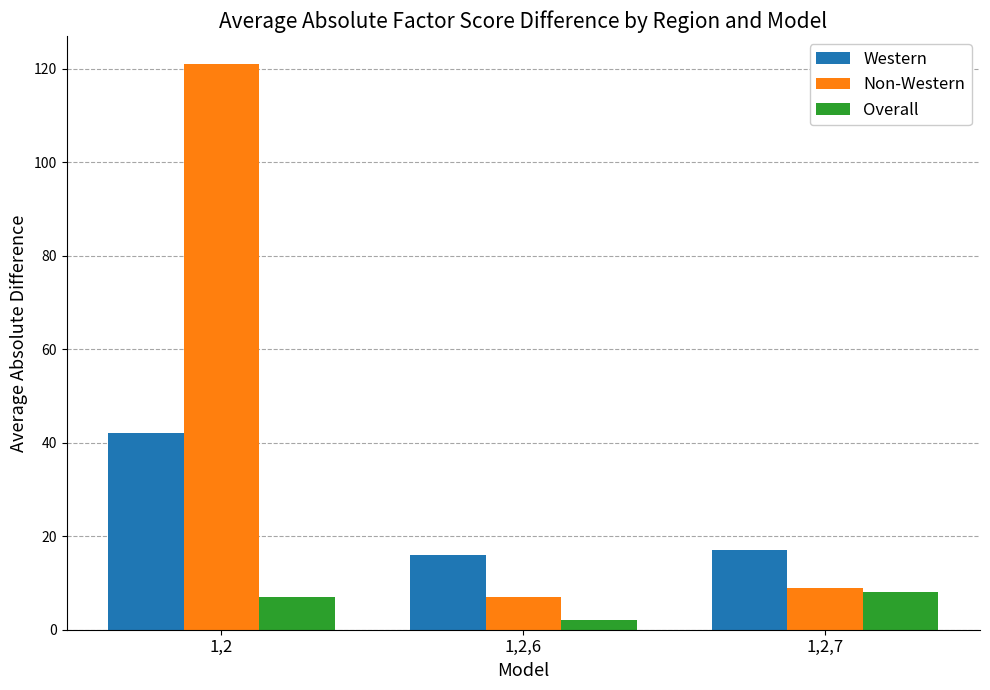

What is the label of the 3rd bar from the left?

1,2,7